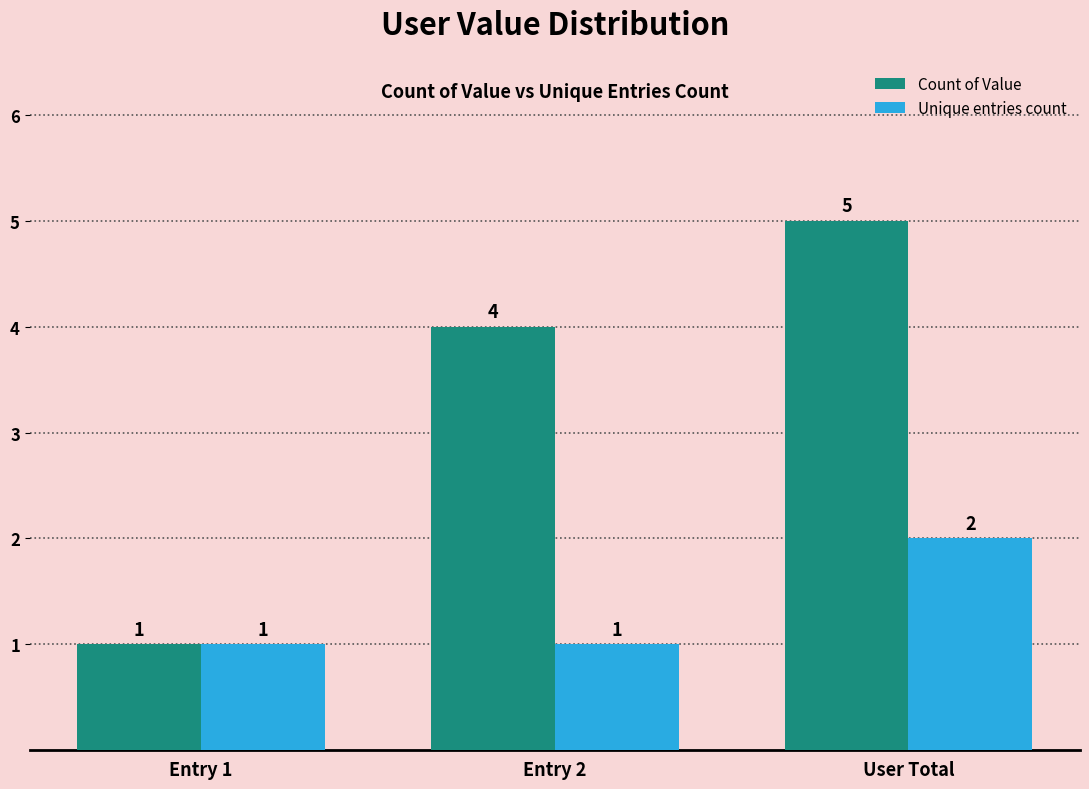

The Count of Value series shows 2 at Entry 2. True or false?

False